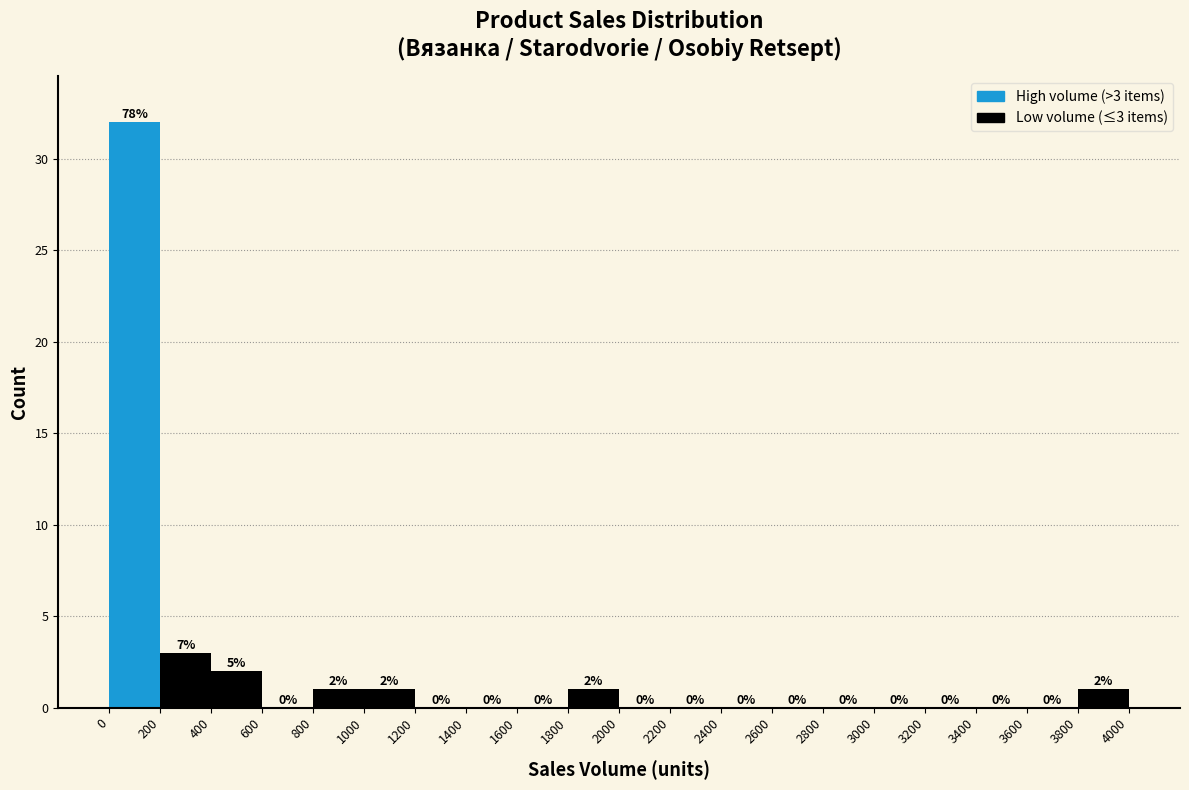

Which range on the x-axis has the tallest bar?

0 to 200